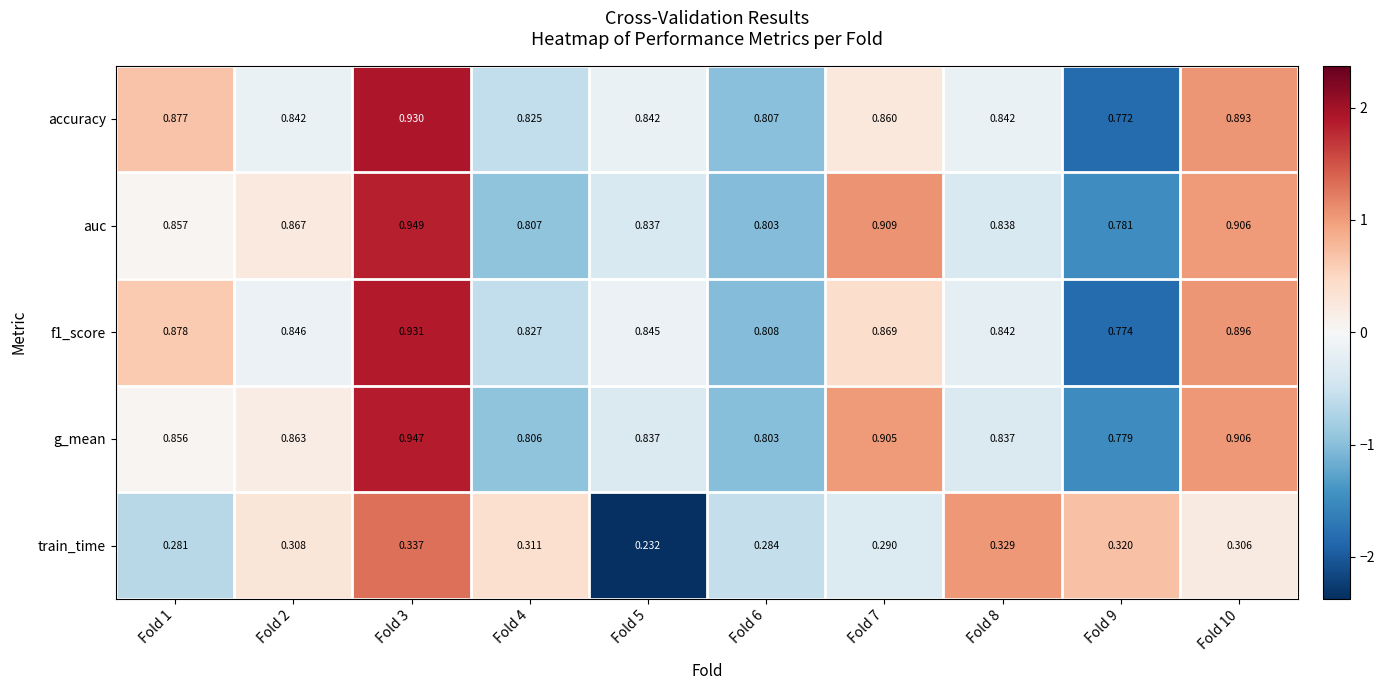

Is the value of g_mean at Fold 10 greater than the value of train_time at Fold 10?

Yes